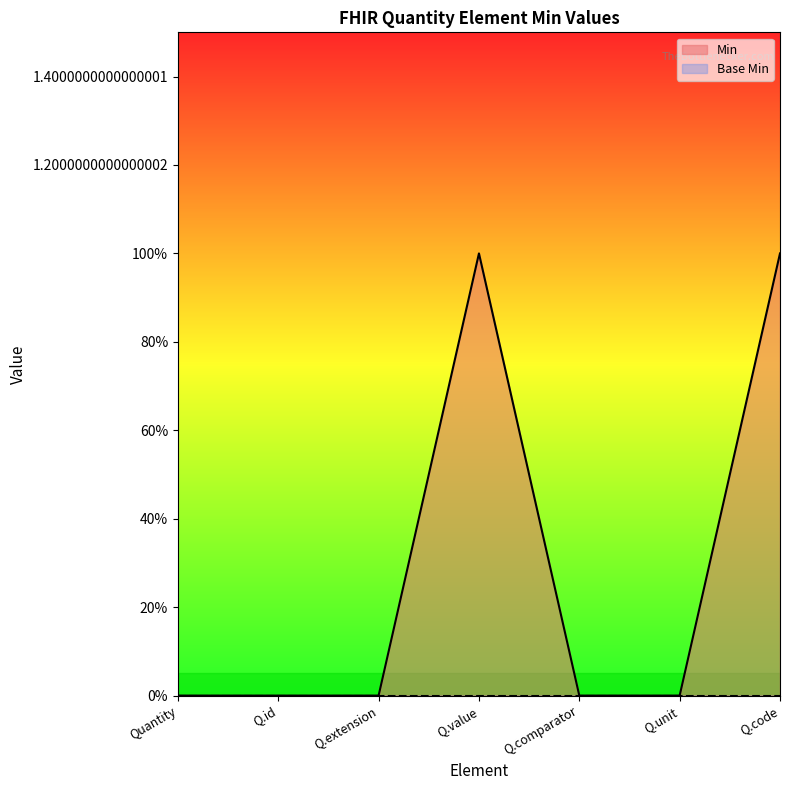

Reading left to right, list all the values displayed in this chart.

0	0	0	1	0	0	1